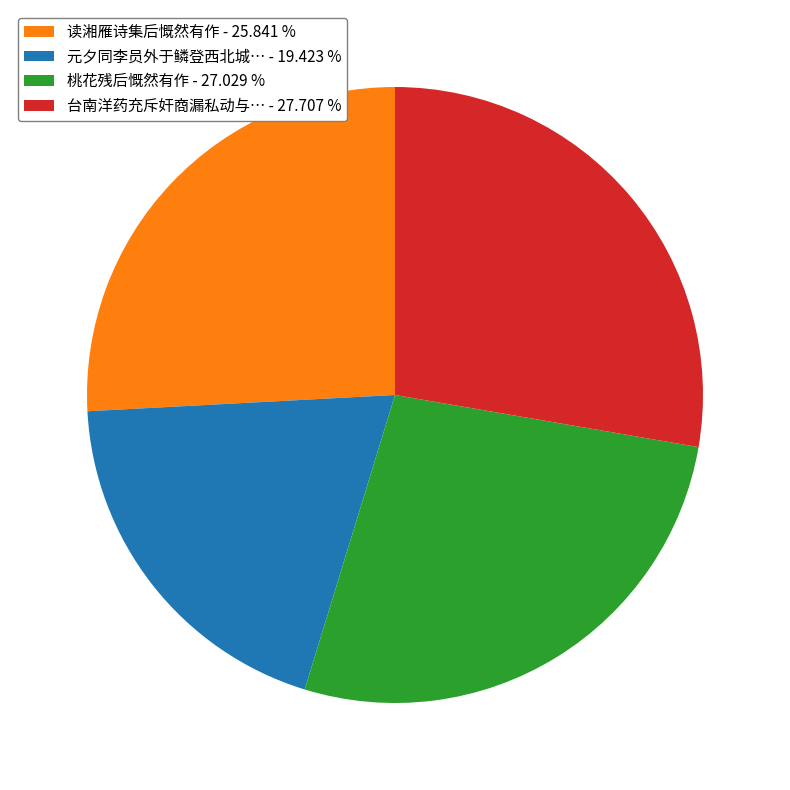

Does 台南洋药充斥奸商漏私动与… - 27.707 % represent more than half of the total?

No